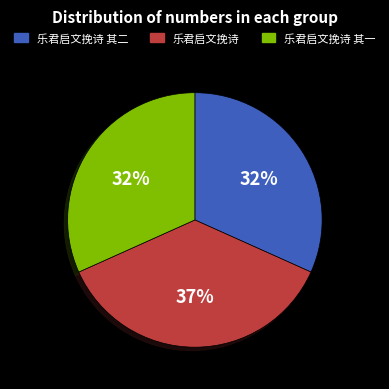

Approximately how many times larger is the value at 乐君启文挽诗 其二 compared to 乐君启文挽诗 其一?

1.0